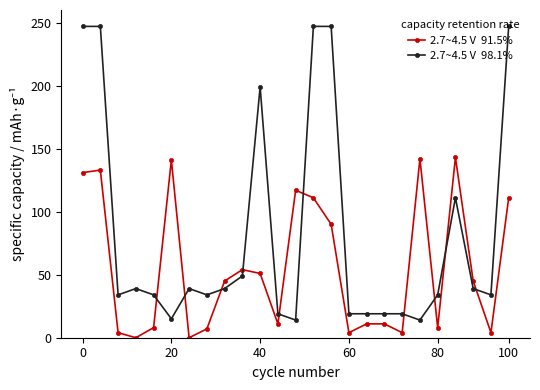

Is this an area chart (filled region under the line)?

No